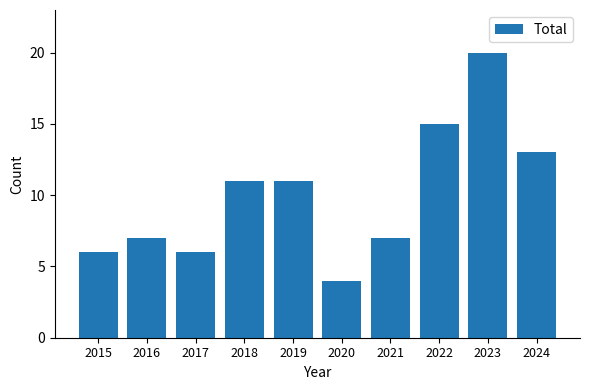

What is the value of the 5th bar from the left?

11